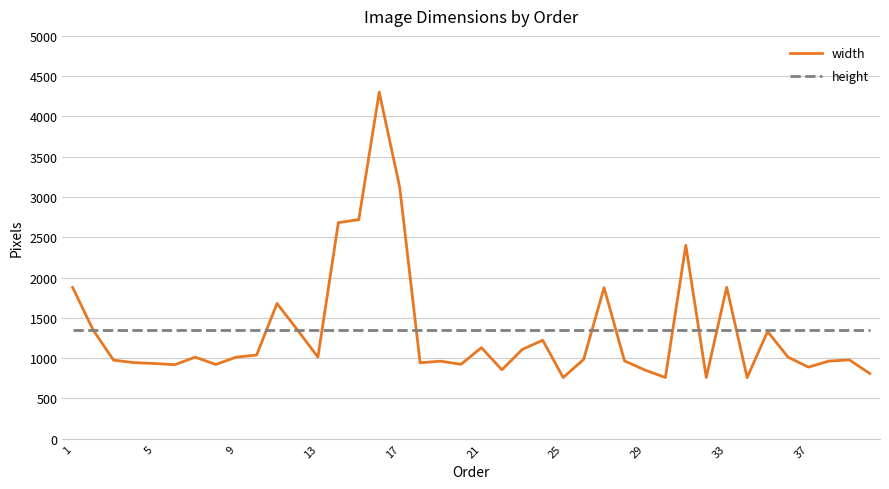

How many lines are shown in the chart?

2